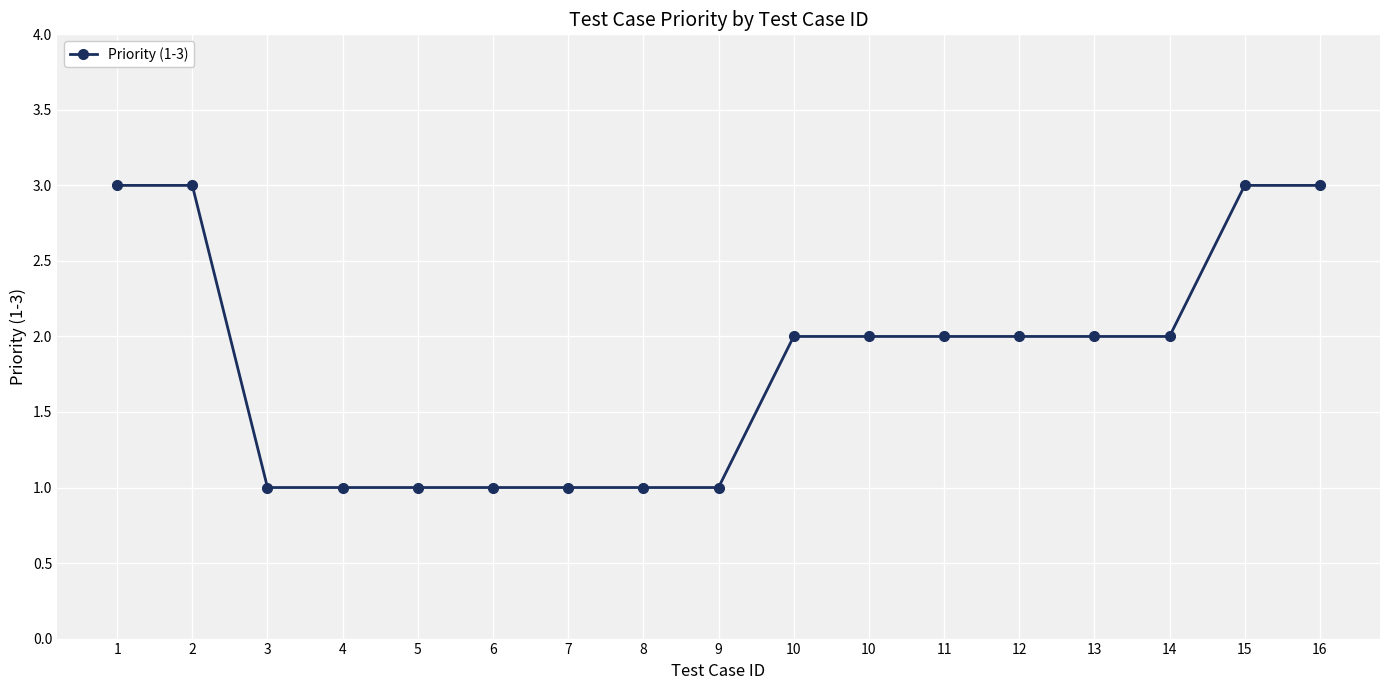

How many lines are shown in the chart?

1